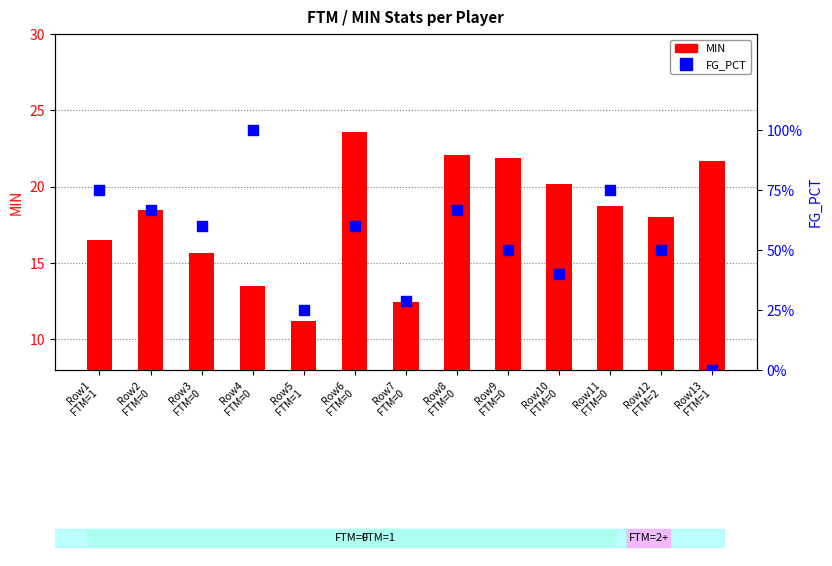

Which series has the largest total across all categories?

MIN